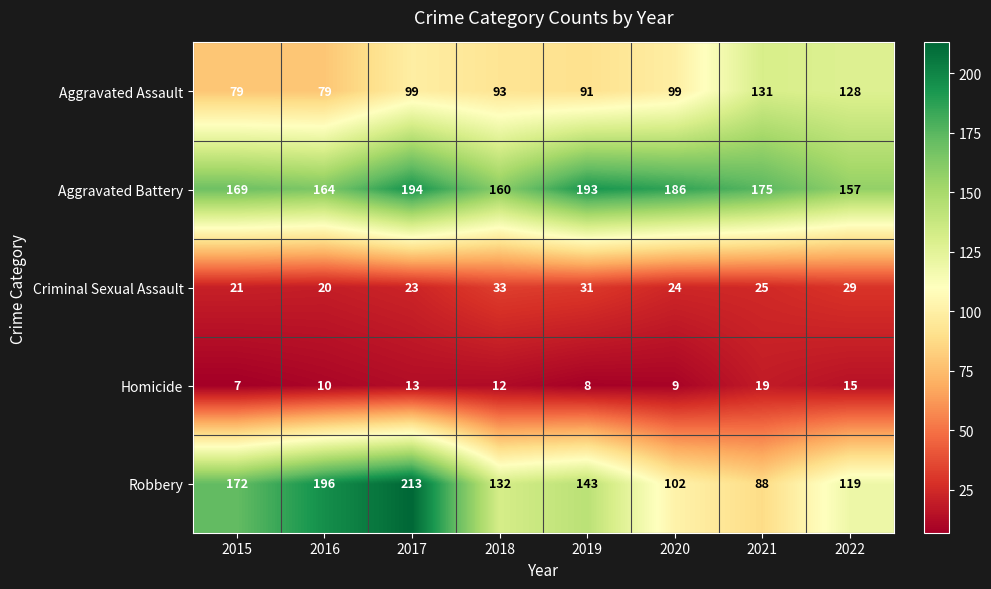

At which category does the chart reach its minimum across all series?

2015